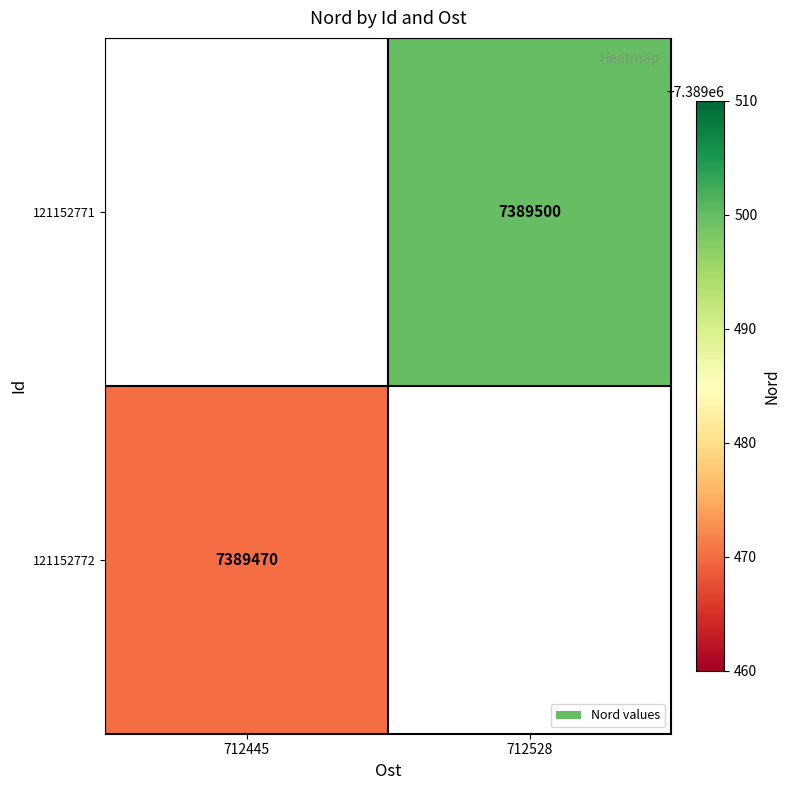

True or false: 121152772 has a value of 2761082 at 712445.

False